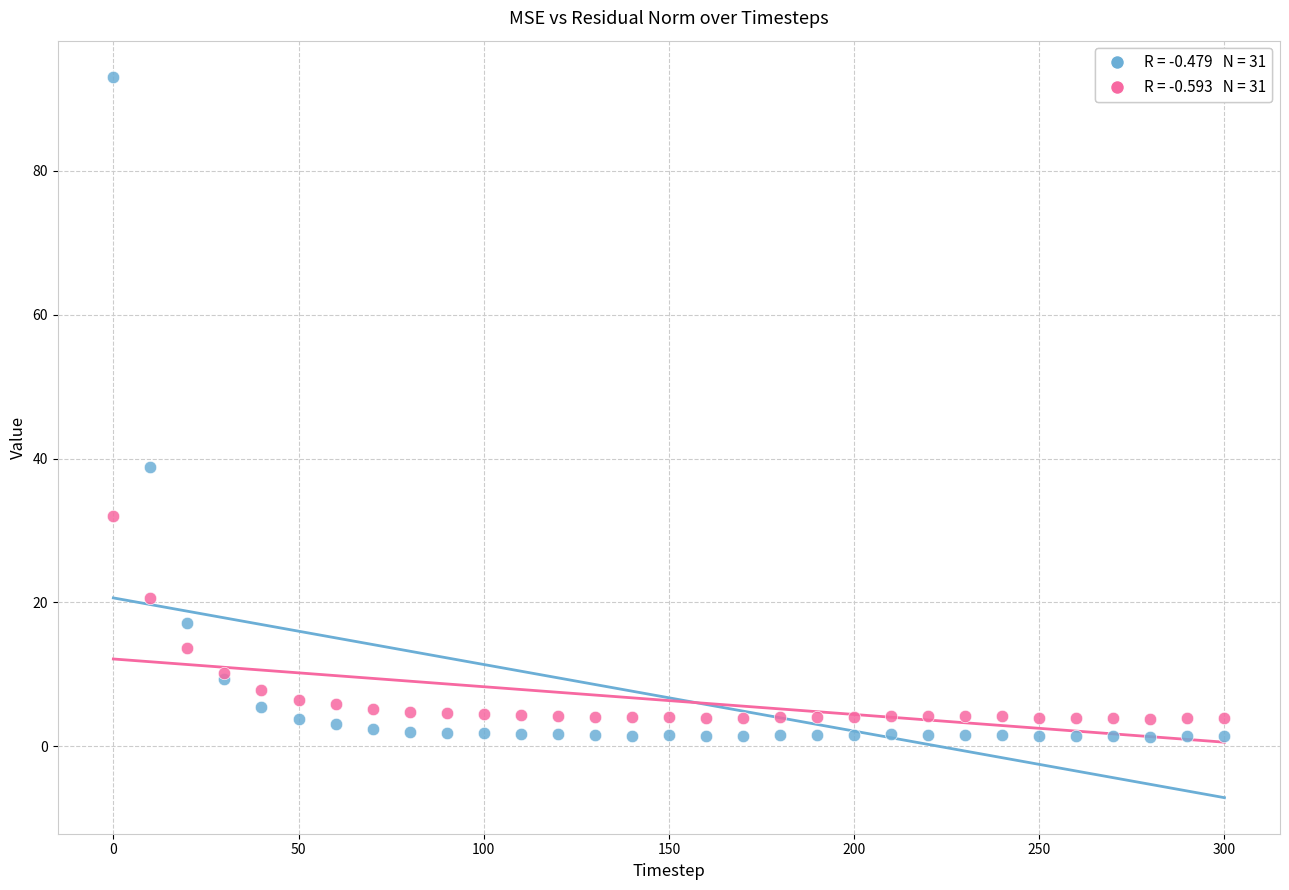

Across all series, what Y value is closest to 47?

38.8